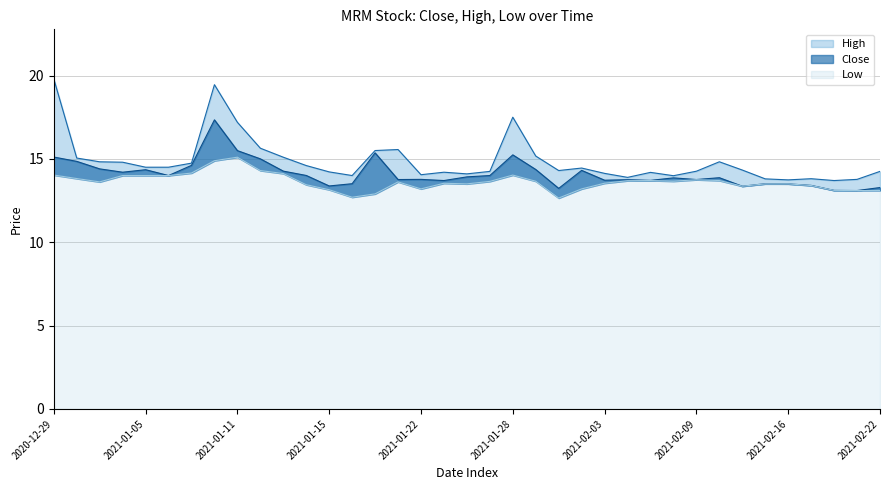

Reading left to right, what are all the values shown in this chart?

Close: 15.1	14.9	14.4	14.2	14.4	14.0	14.6	17.3	15.5	15.0	14.3	14.0	13.4	13.5	15.4	13.8	13.8	13.7	13.9	14.0	15.2	14.4	13.2	14.3	13.7	13.8	13.7	13.9	13.8	13.9	13.4	13.5	13.5	13.4	13.1	13.1	13.3
High: 19.8	15.1	14.8	14.8	14.5	14.5	14.7	19.5	17.2	15.6	15.1	14.6	14.2	14.0	15.5	15.6	14.1	14.2	14.1	14.2	17.5	15.2	14.3	14.4	14.1	13.9	14.2	14.0	14.3	14.8	14.3	13.8	13.7	13.8	13.7	13.8	14.2
Low: 14.0	13.8	13.6	14.0	14.0	14.0	14.1	14.9	15.1	14.3	14.1	13.4	13.1	12.7	12.9	13.6	13.2	13.5	13.5	13.6	14.0	13.7	12.6	13.2	13.5	13.7	13.7	13.7	13.8	13.7	13.4	13.5	13.5	13.4	13.1	13.1	13.1